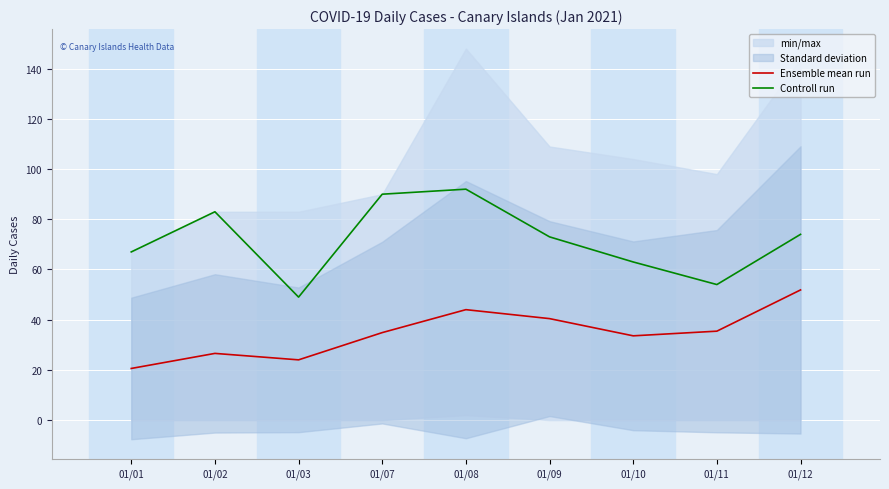

The Controll run series shows 32.5 at 01/03. True or false?

False